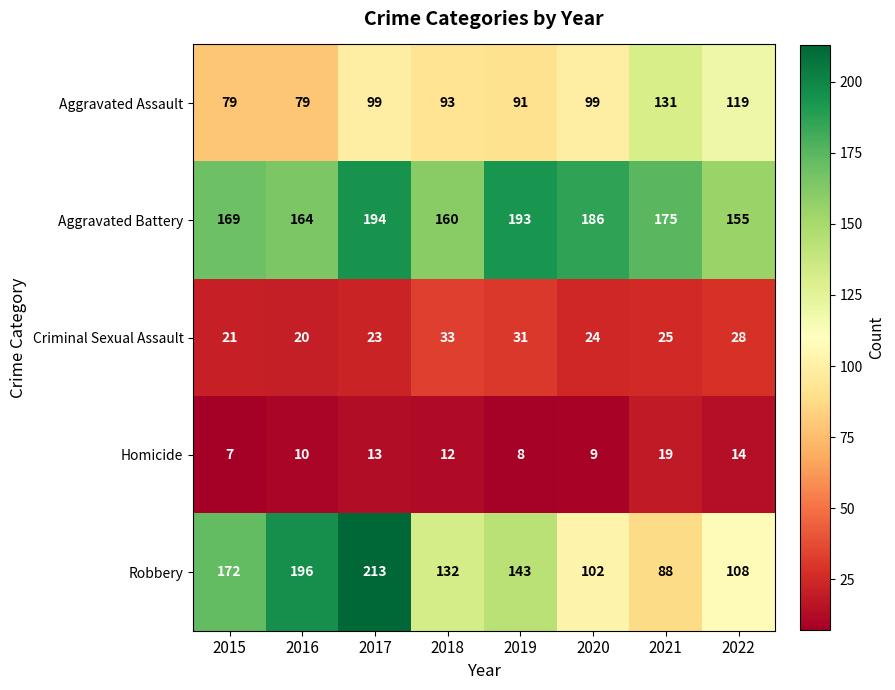

At which category is the sum across all series the highest?

2017